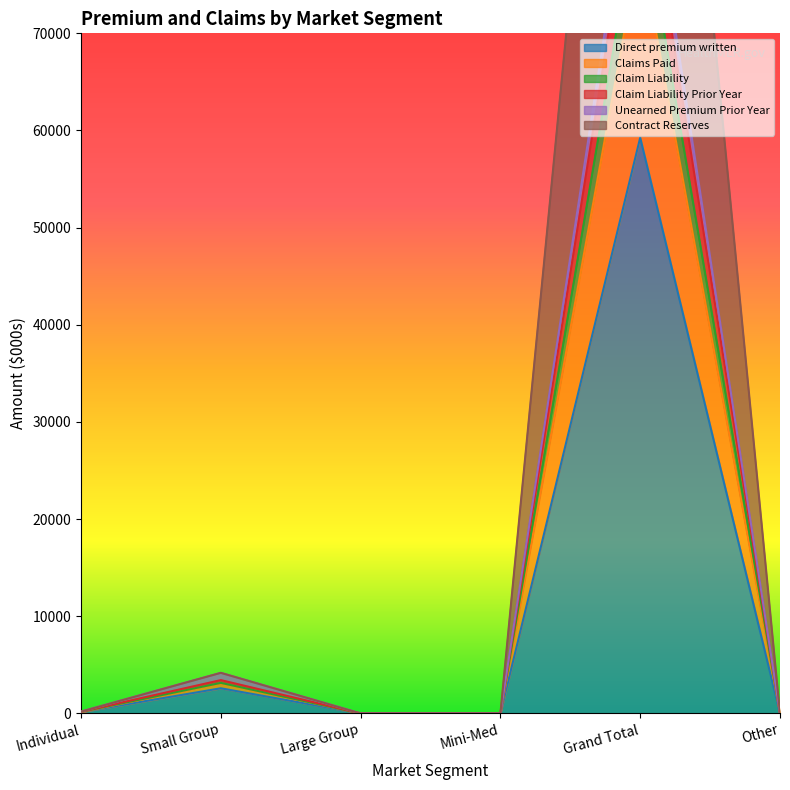

At which category is the sum across all series the highest?

Grand Total